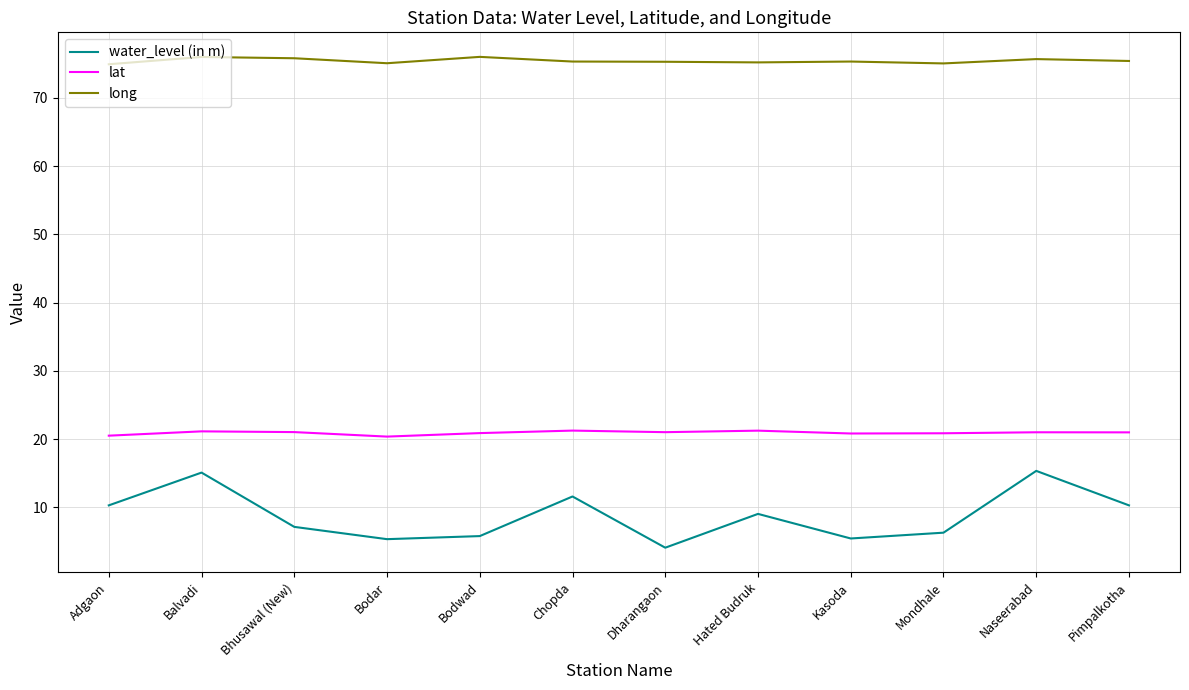

At how many categories does at least one series exceed 40?

12